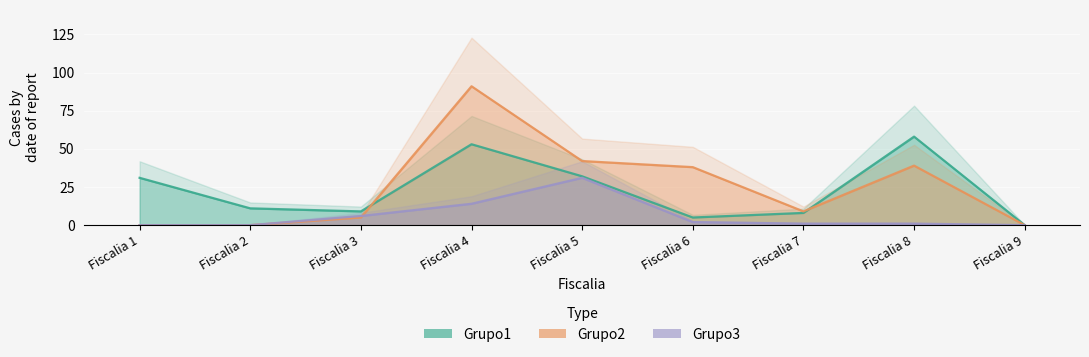

Reading right to left, list all the values displayed in this chart.

Grupo1: 0	58	8	5	32	53	9	11	31
Grupo2: 0	39	9	38	42	91	5	0	0
Grupo3: 0	1	1	2	31	14	6	0	0